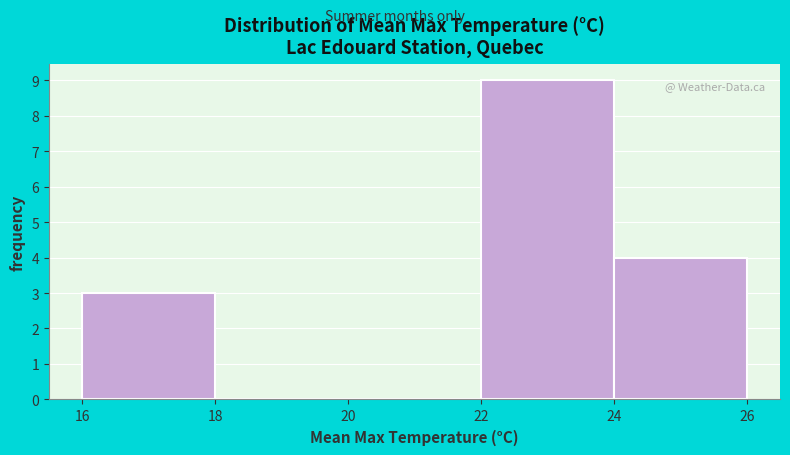

Reading left to right, list every bar in this chart as the range it spans on the x-axis followed by its height. The values are not printed on the chart, so give them approximately, as read against the axis.

16 to 18: 3
18 to 20: 0
20 to 22: 0
22 to 24: 9
24 to 26: 4